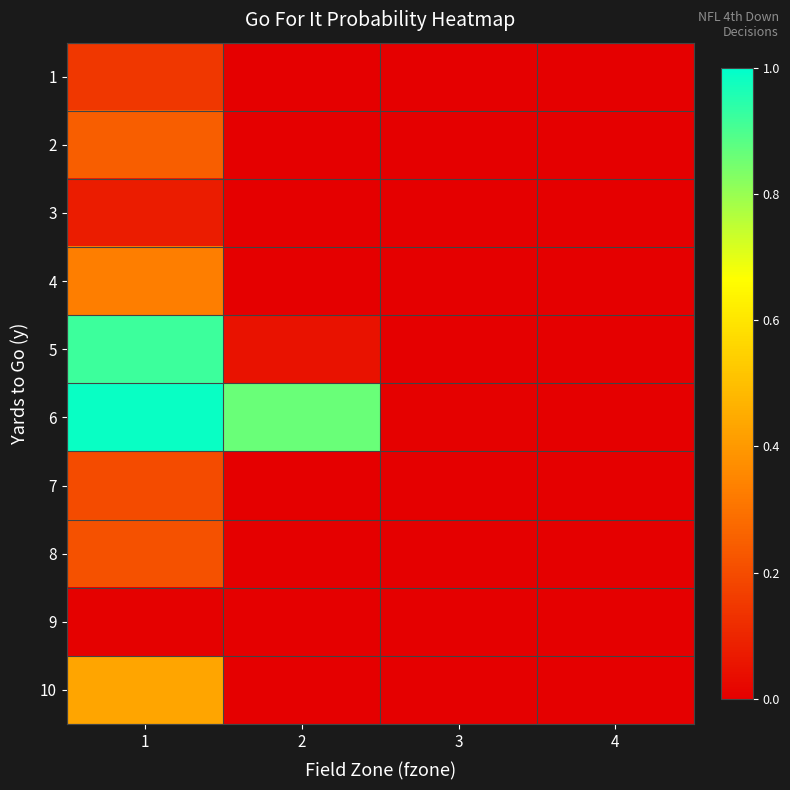

Rank the series by their maximum value, from lowest to highest.

9, 3, 1, 7, 8, 2, 4, 10, 5, 6